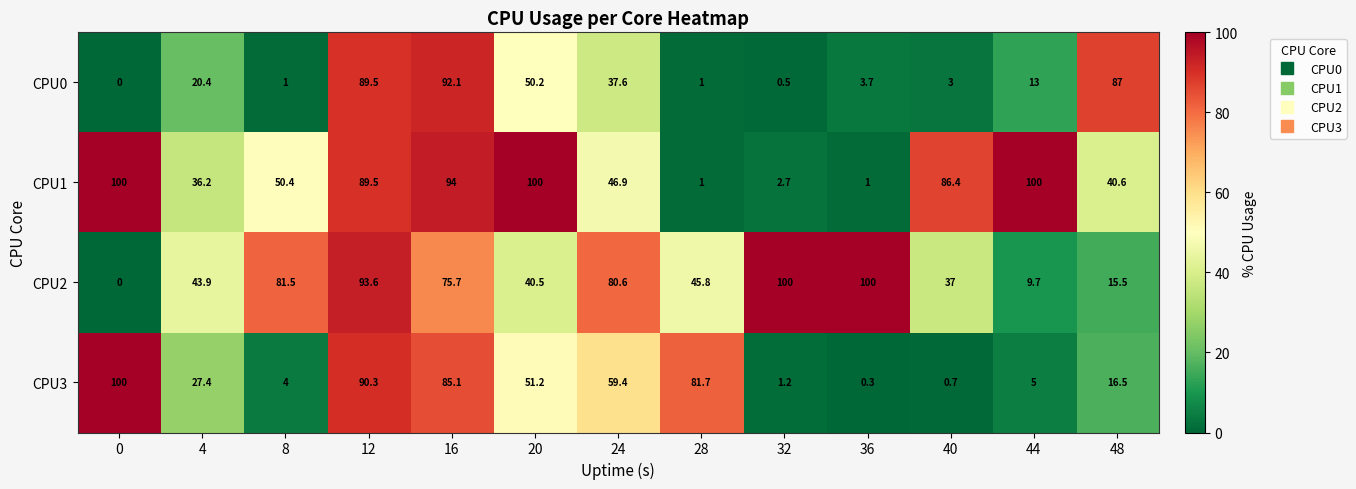

What is the difference between the highest and lowest values at 4?

23.5